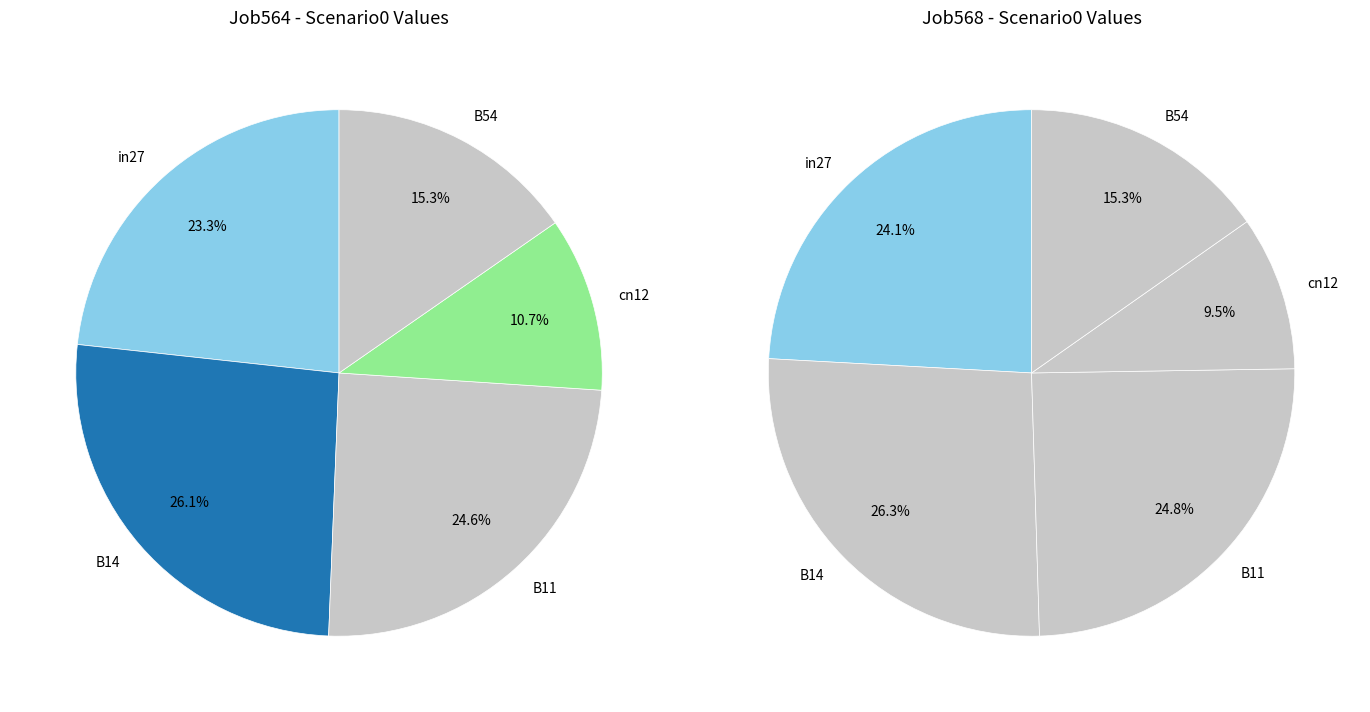

What is the smallest slice in the pie chart?

cn12